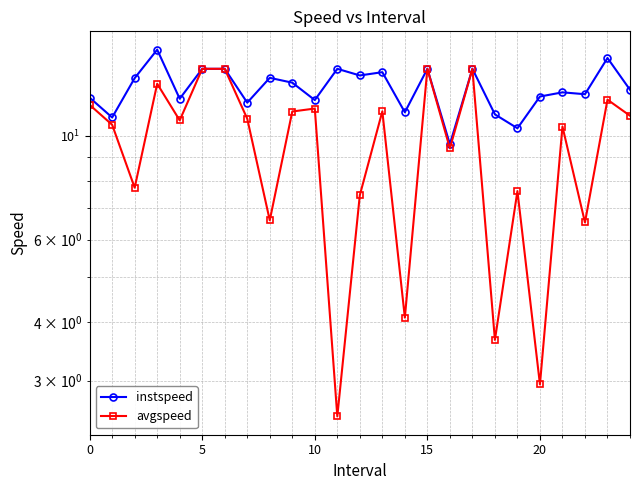

What is the sum of all avgspeed values?

238.2